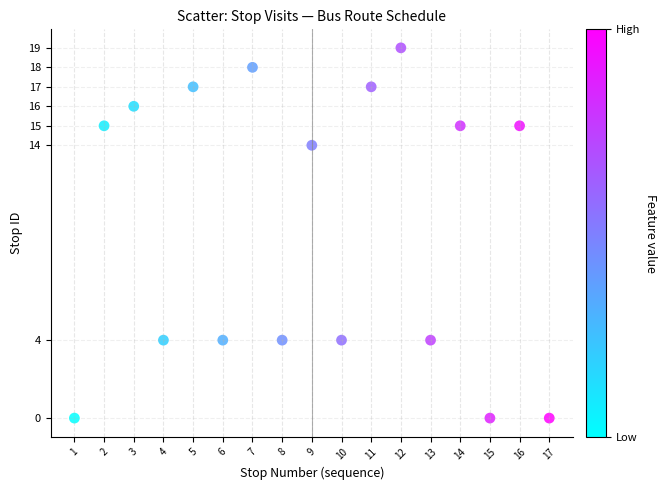

What is the range of X values (max minus min)?

16